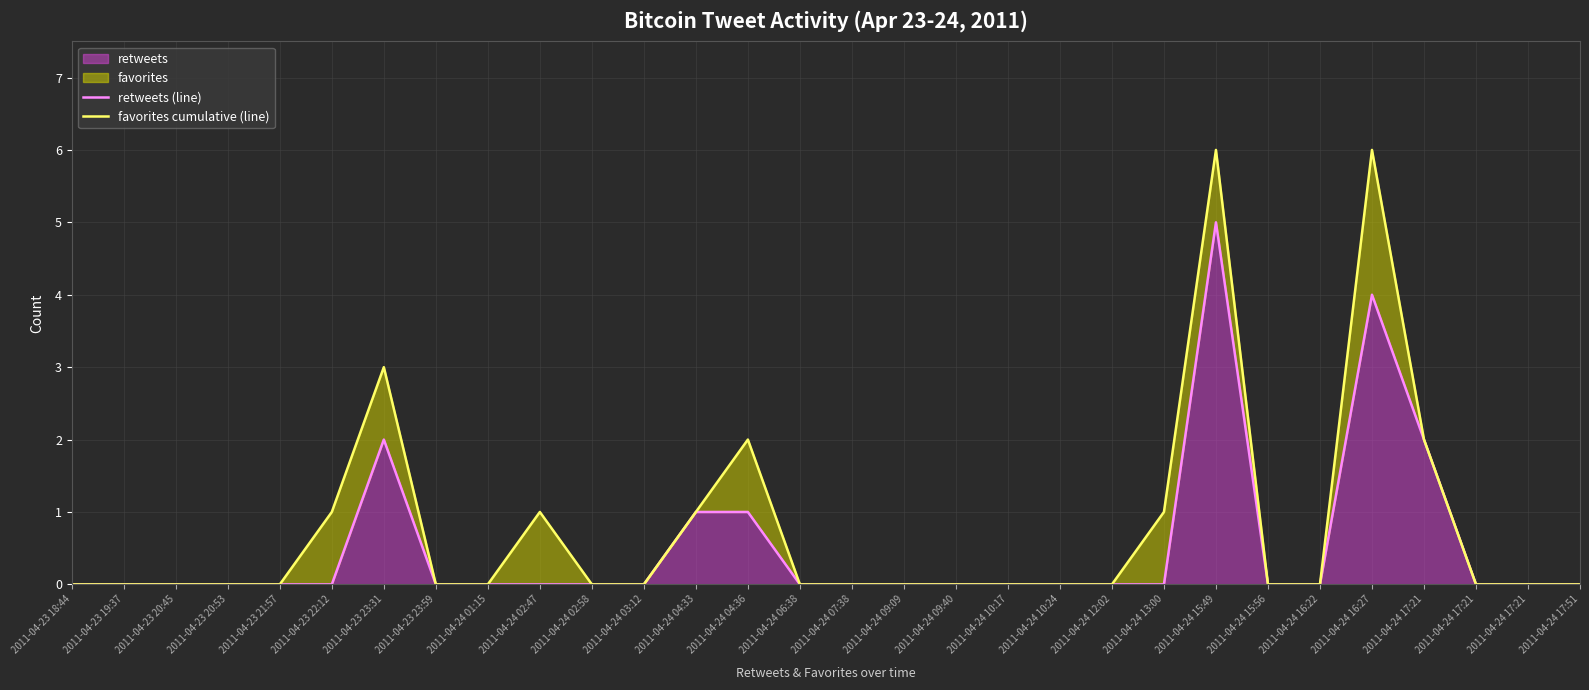

The value of favorites cumulative (line) at 2011-04-24 02:58 is 0. True or false?

True